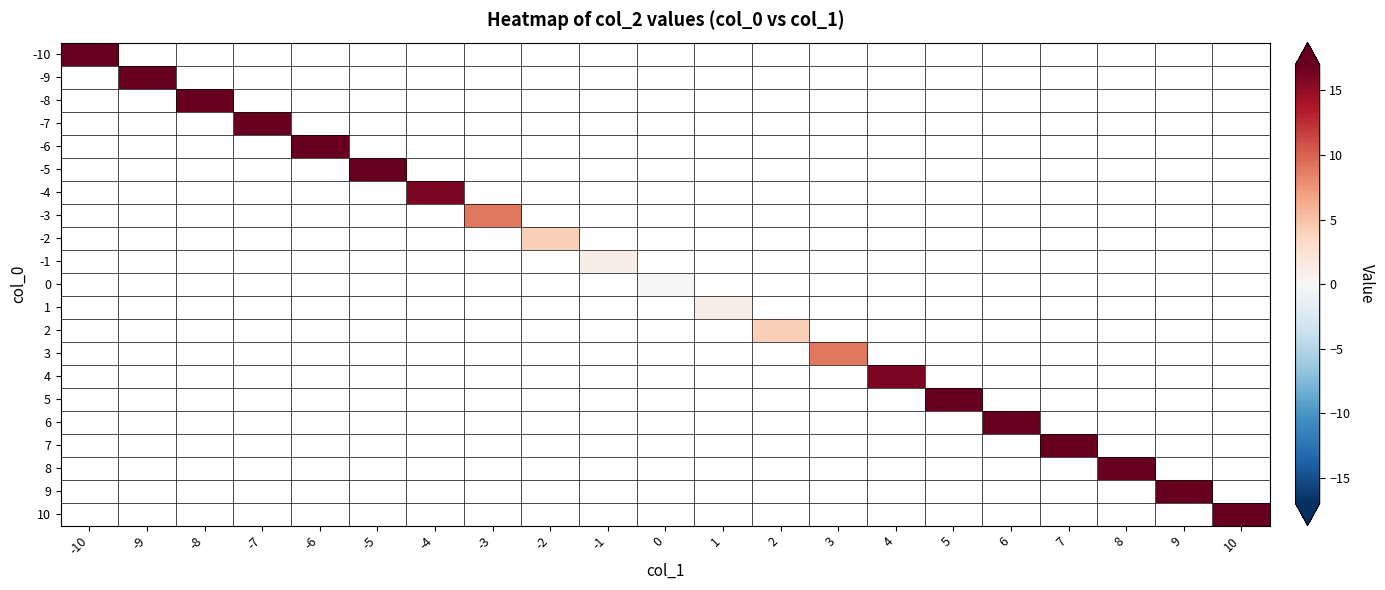

Which has a higher value, 2 or 7?

7